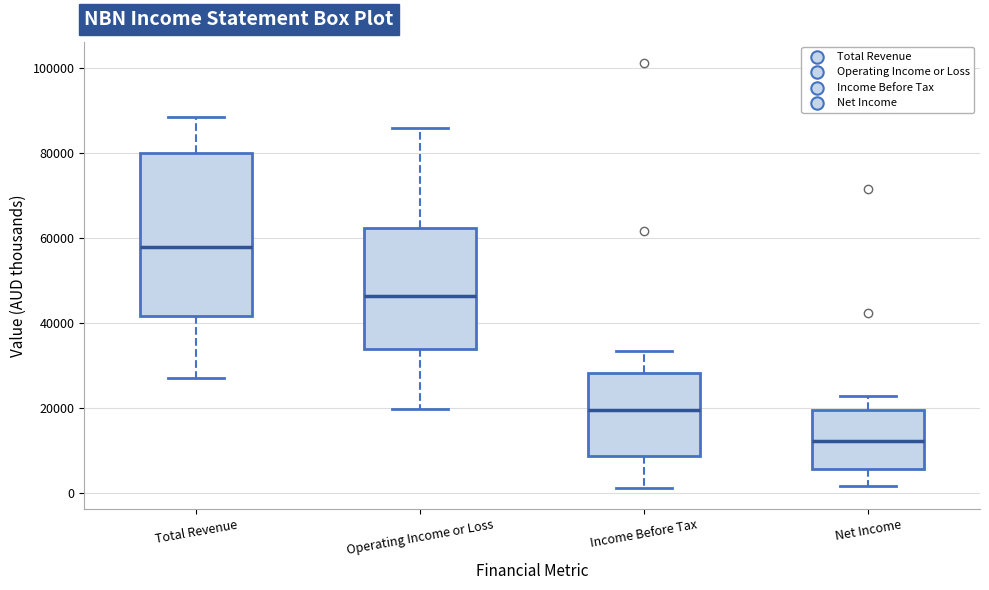

Comparing the boxes themselves (not the whiskers), which one is the tallest?

Total Revenue